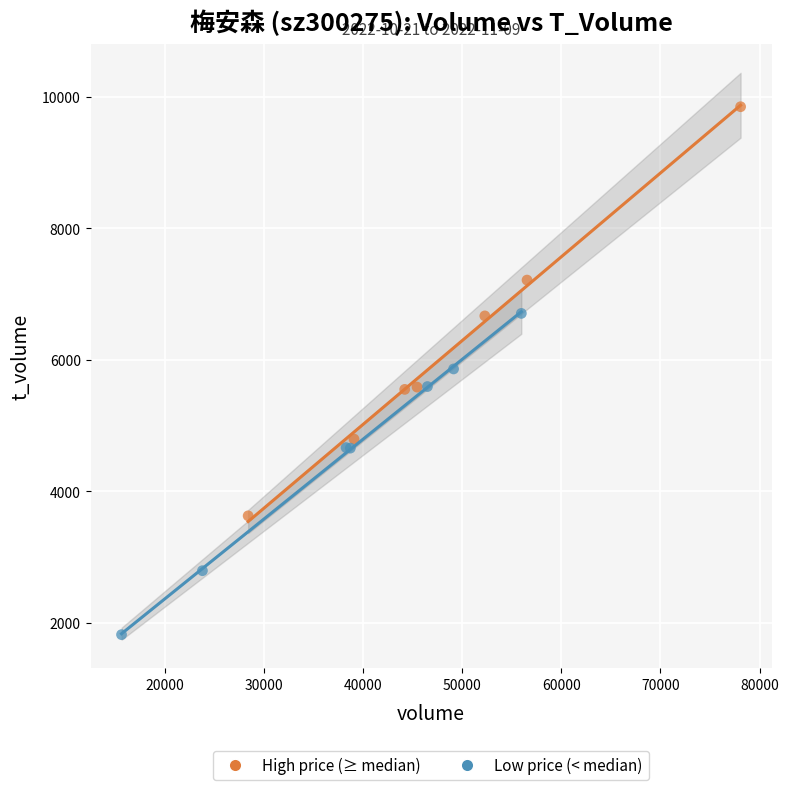

Which series contains the lowest Y value?

Low price (< median)